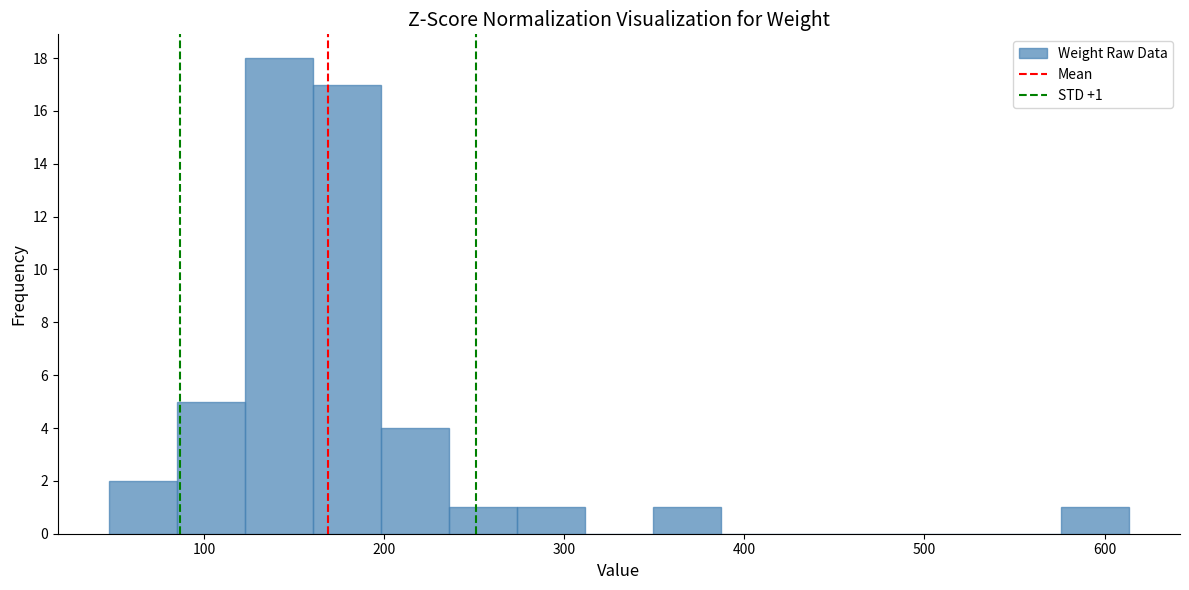

Around what value on the x-axis is the tallest bar? Give the approximate position of its centre, as read against the axis.

140